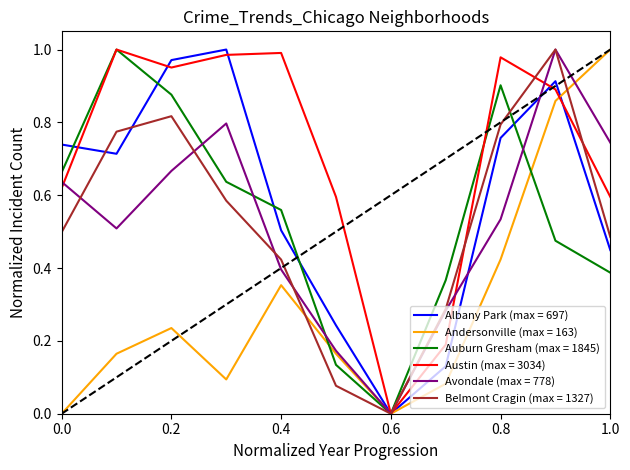

Which series has the largest total across all categories?

Austin (max = 3034)